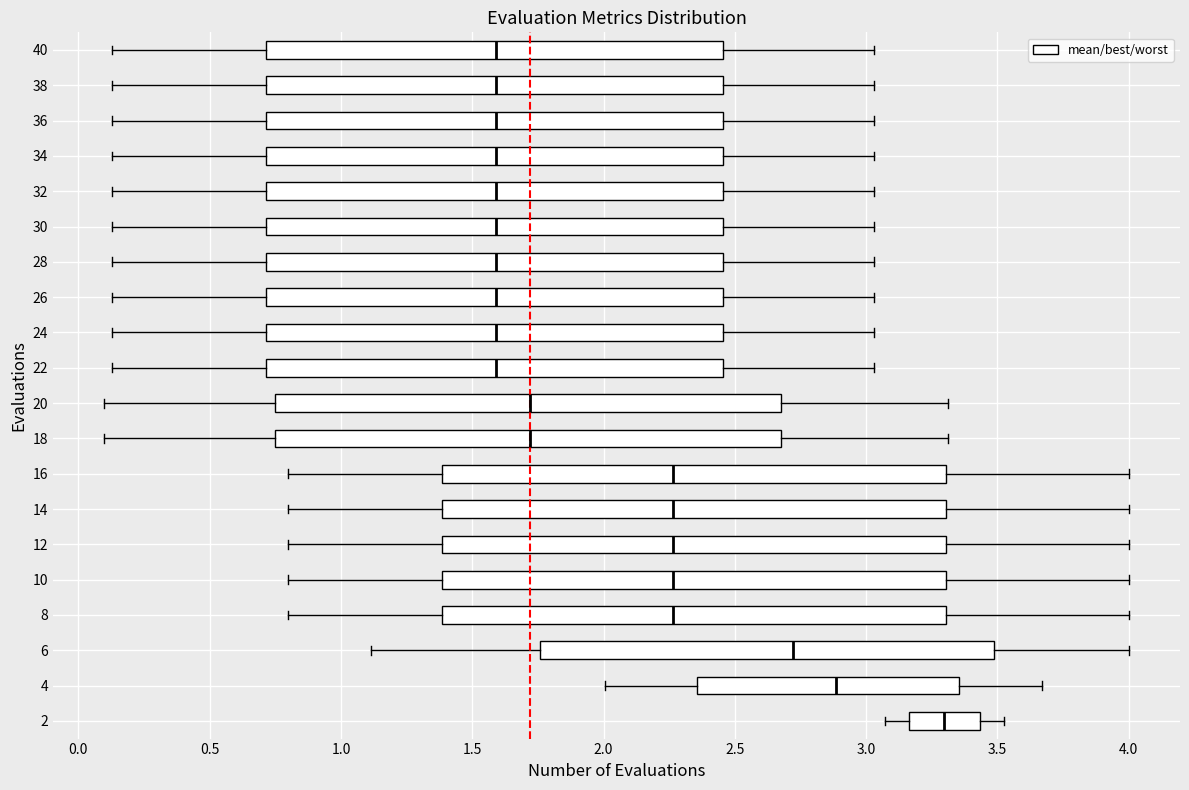

Where does the left whisker of the box at y = 38 end on the x-axis? The values are not printed on the chart, so give them approximately, as read against the axis.

0.15